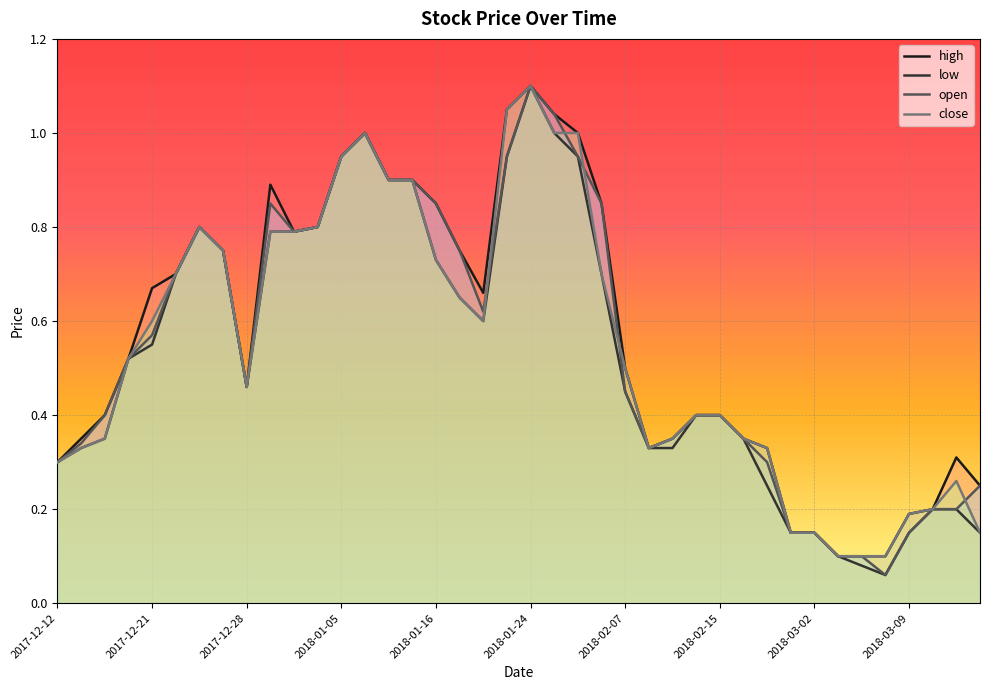

Which category has the highest value in the high series?

2018-01-24